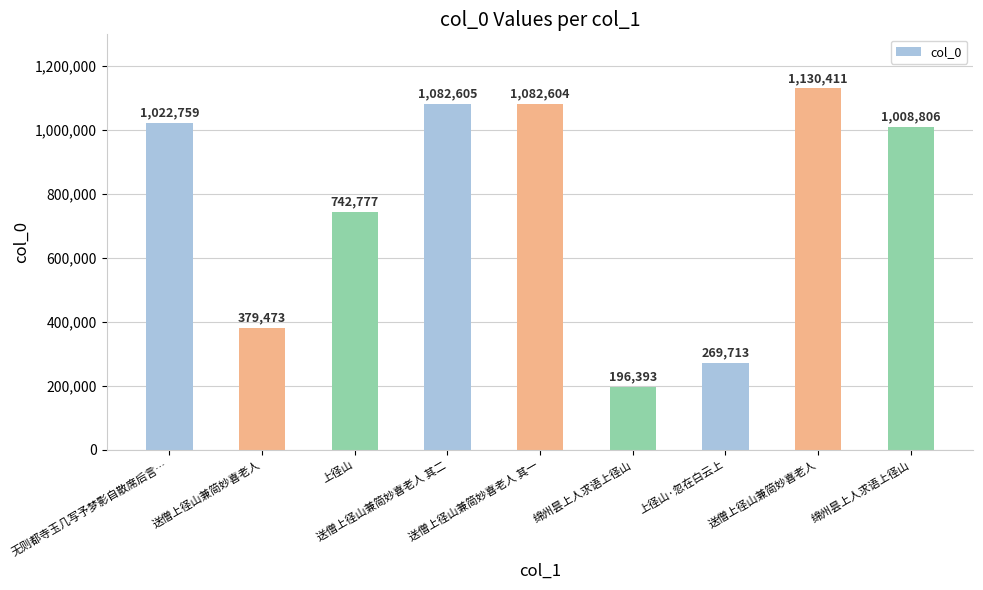

Does the chart contain any negative values?

No